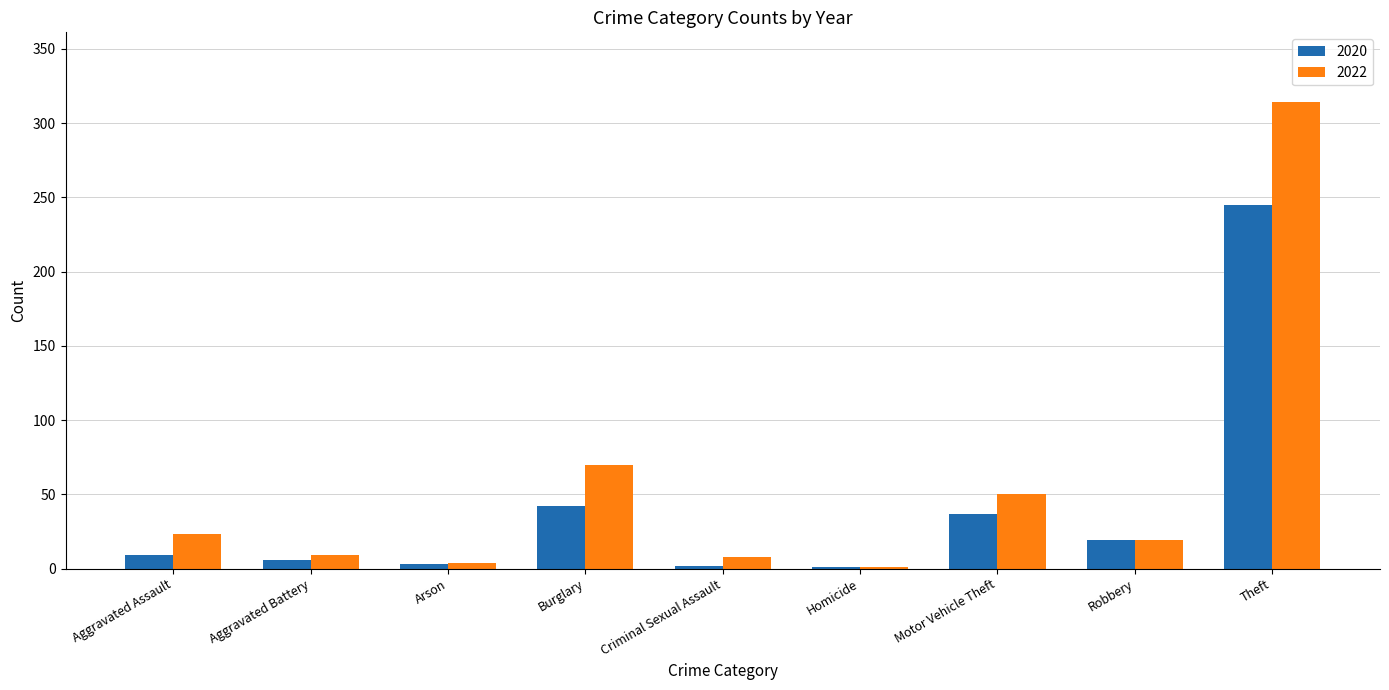

What is the average value of the 2022 series?

55